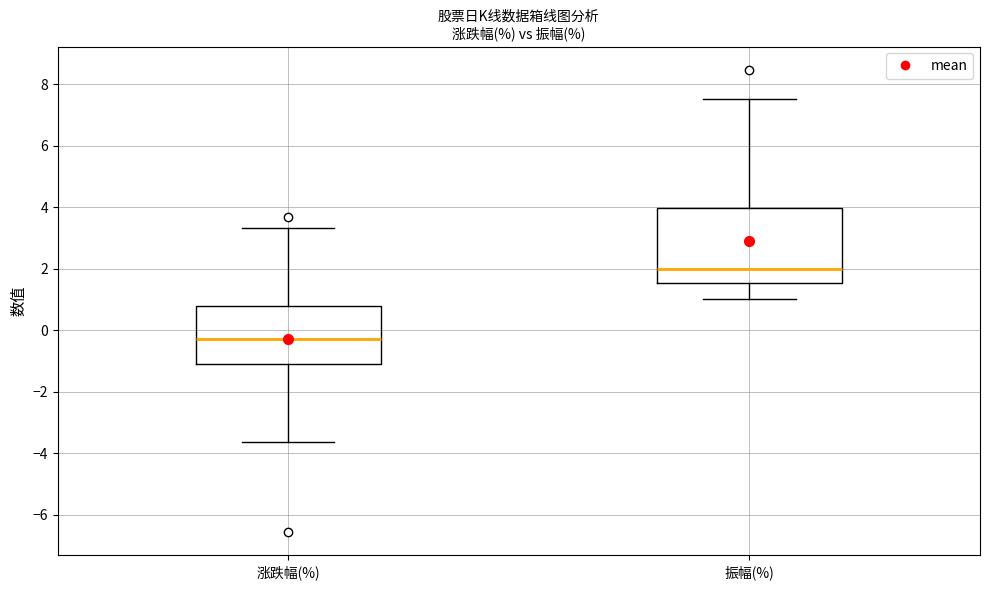

Comparing the boxes themselves (not the whiskers), which one is the tallest?

振幅(%)